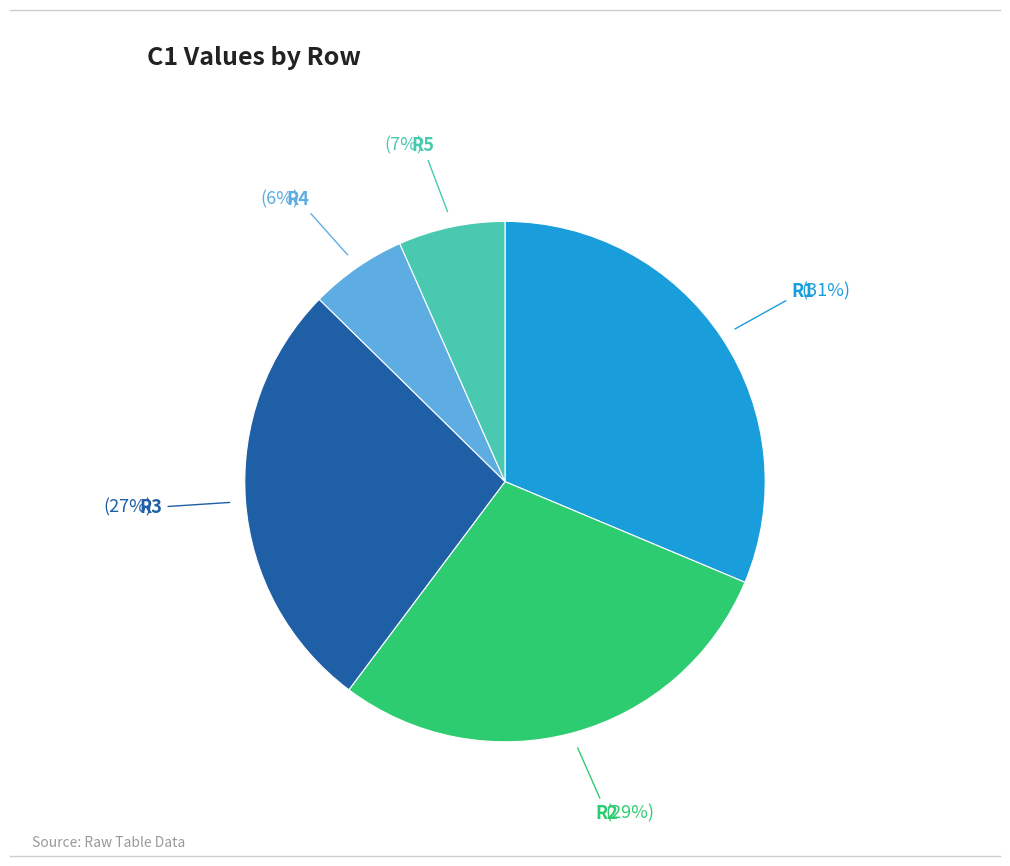

Does any single category account for the majority?

No